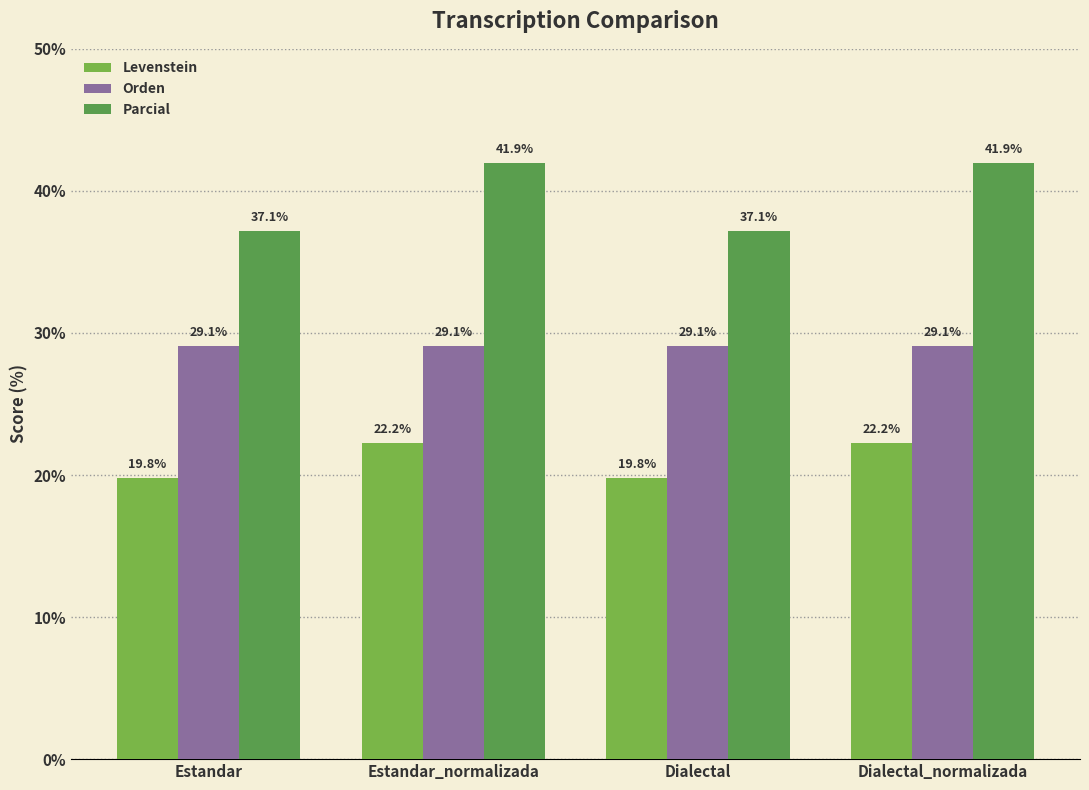

At Dialectal, list the series in order from smallest to largest.

Levenstein, Orden, Parcial